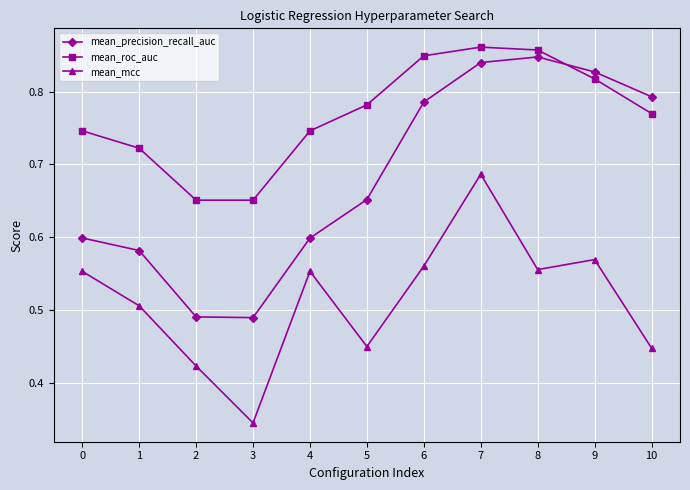

What is the total value across all series at 2?

1.6